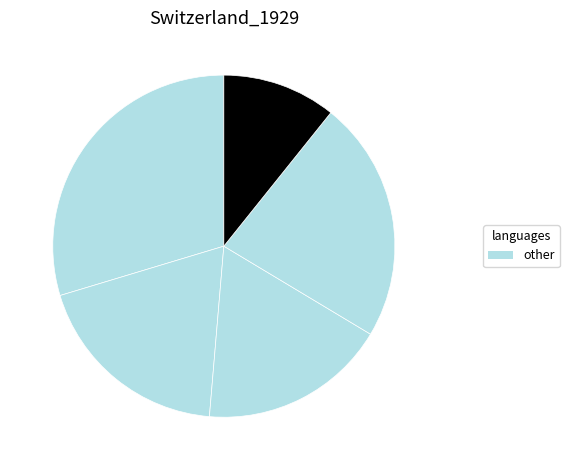

How many segments does this pie chart have?

5